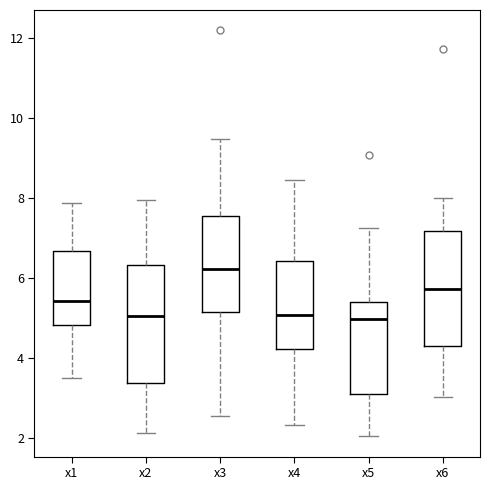

Reading left to right, read every box against the y-axis: the position of its median line, the range the box covers, and the ends of its whiskers. The values are not printed on the chart, so give them approximately, as read against the axis.

x1: median 5.4, box 4.8 to 6.6, whiskers 3.6 to 7.8
x2: median 5.0, box 3.4 to 6.4, whiskers 2.2 to 8.0
x3: median 6.2, box 5.2 to 7.6, whiskers 2.6 to 9.4
x4: median 5.0, box 4.2 to 6.4, whiskers 2.4 to 8.4
x5: median 5.0, box 3.2 to 5.4, whiskers 2.0 to 7.2
x6: median 5.8, box 4.2 to 7.2, whiskers 3.0 to 8.0